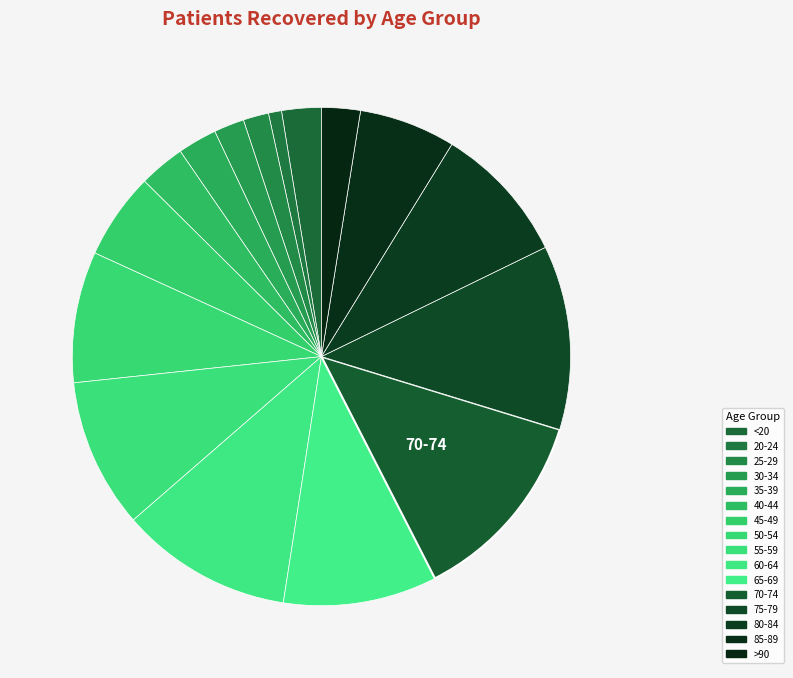

To the nearest percent, what portion does 25-29 represent?

2%